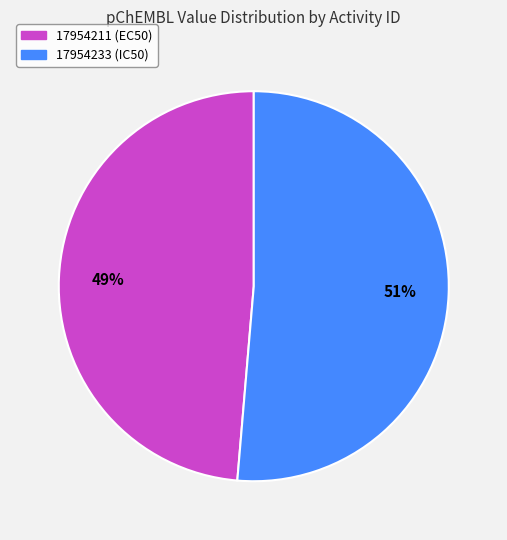

To the nearest percent, what is the combined percentage of 17954233 (IC50) and 17954211 (EC50)?

100%